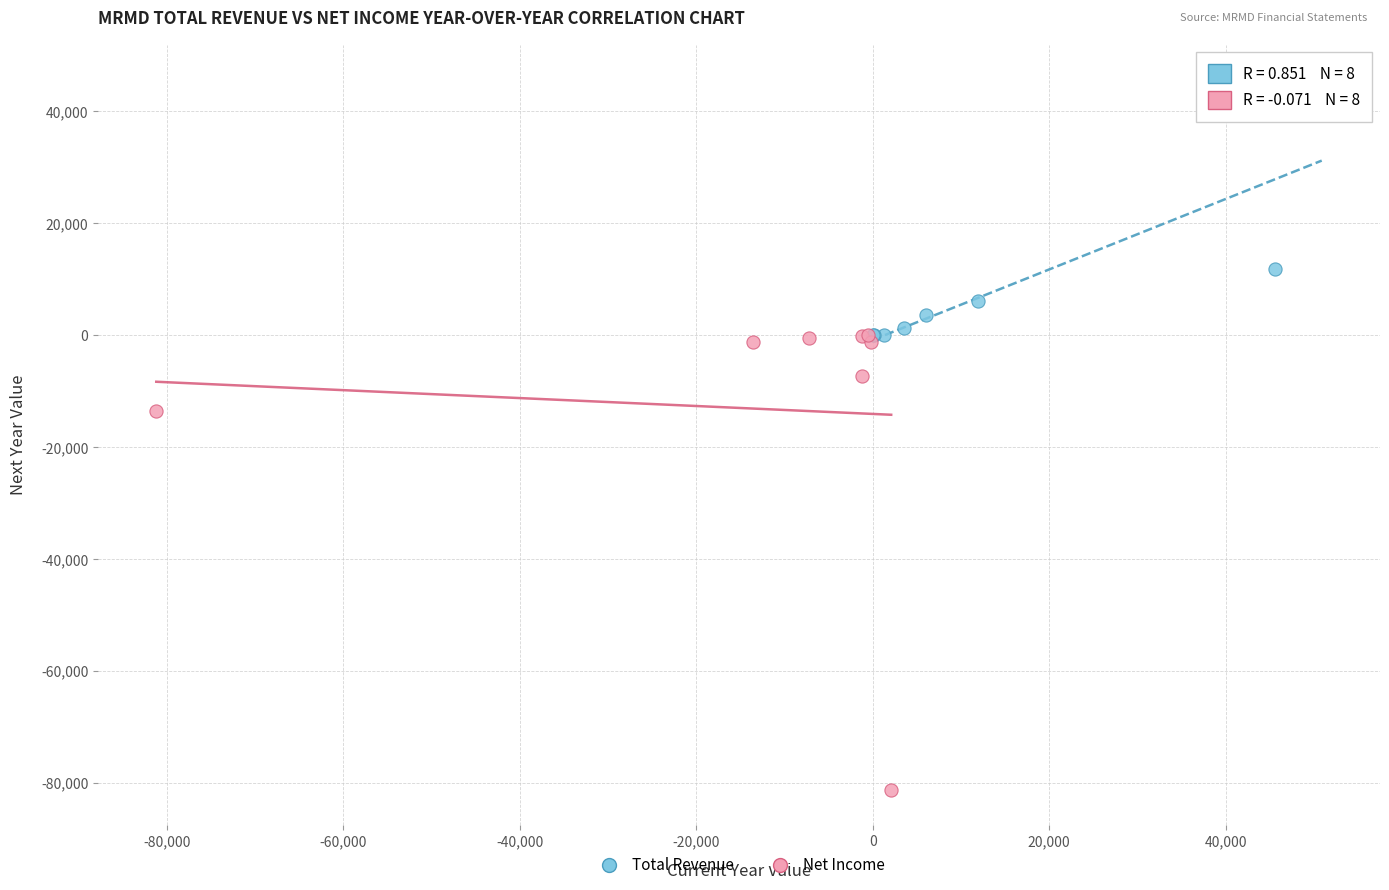

Which series contains the lowest Y value?

Net Income